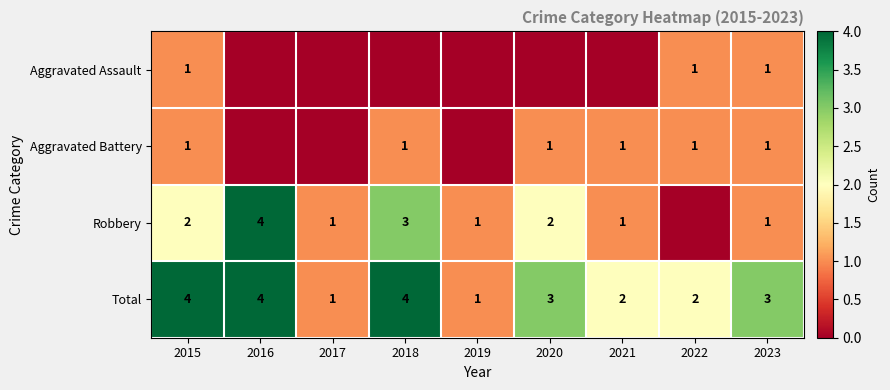

Which has a higher value, 2021 or 2023?

2023